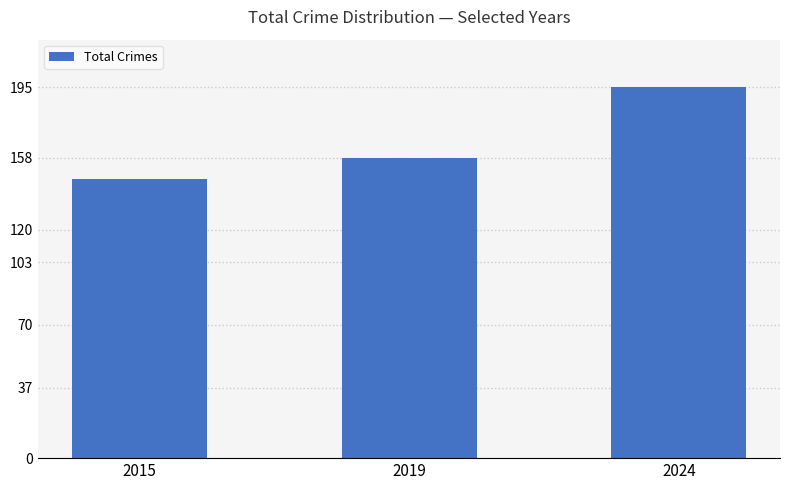

What is the value of the 3rd bar from the left?

195